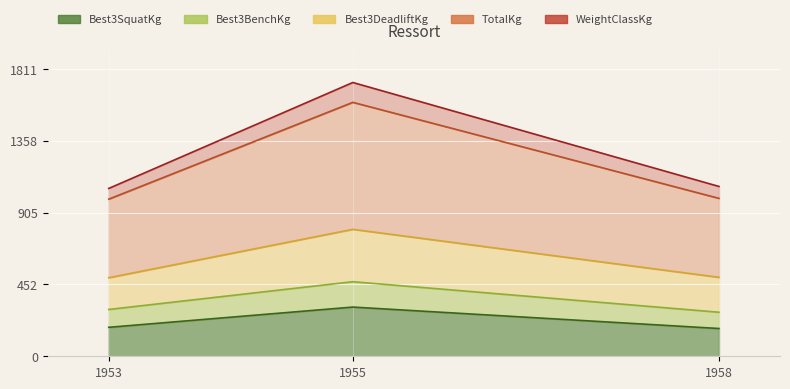

At which category is the sum across all series the highest?

1955